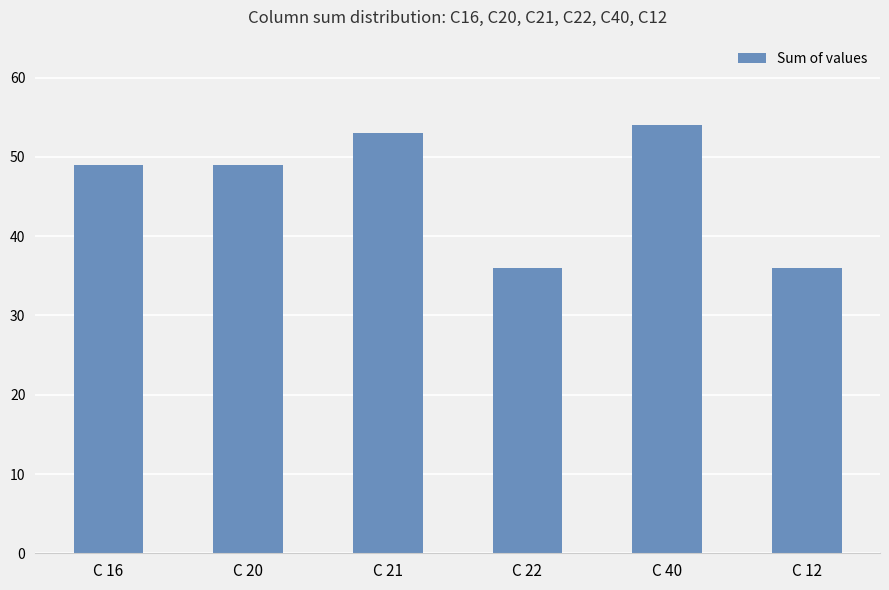

What is the difference between the maximum and minimum values?

18